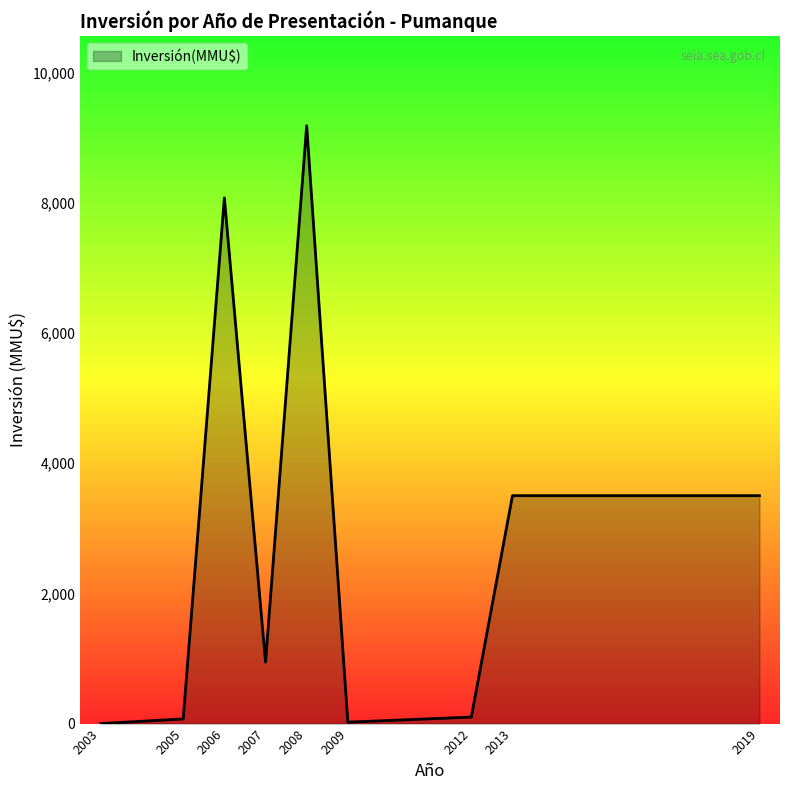

Which category has the highest value across all series?

2008